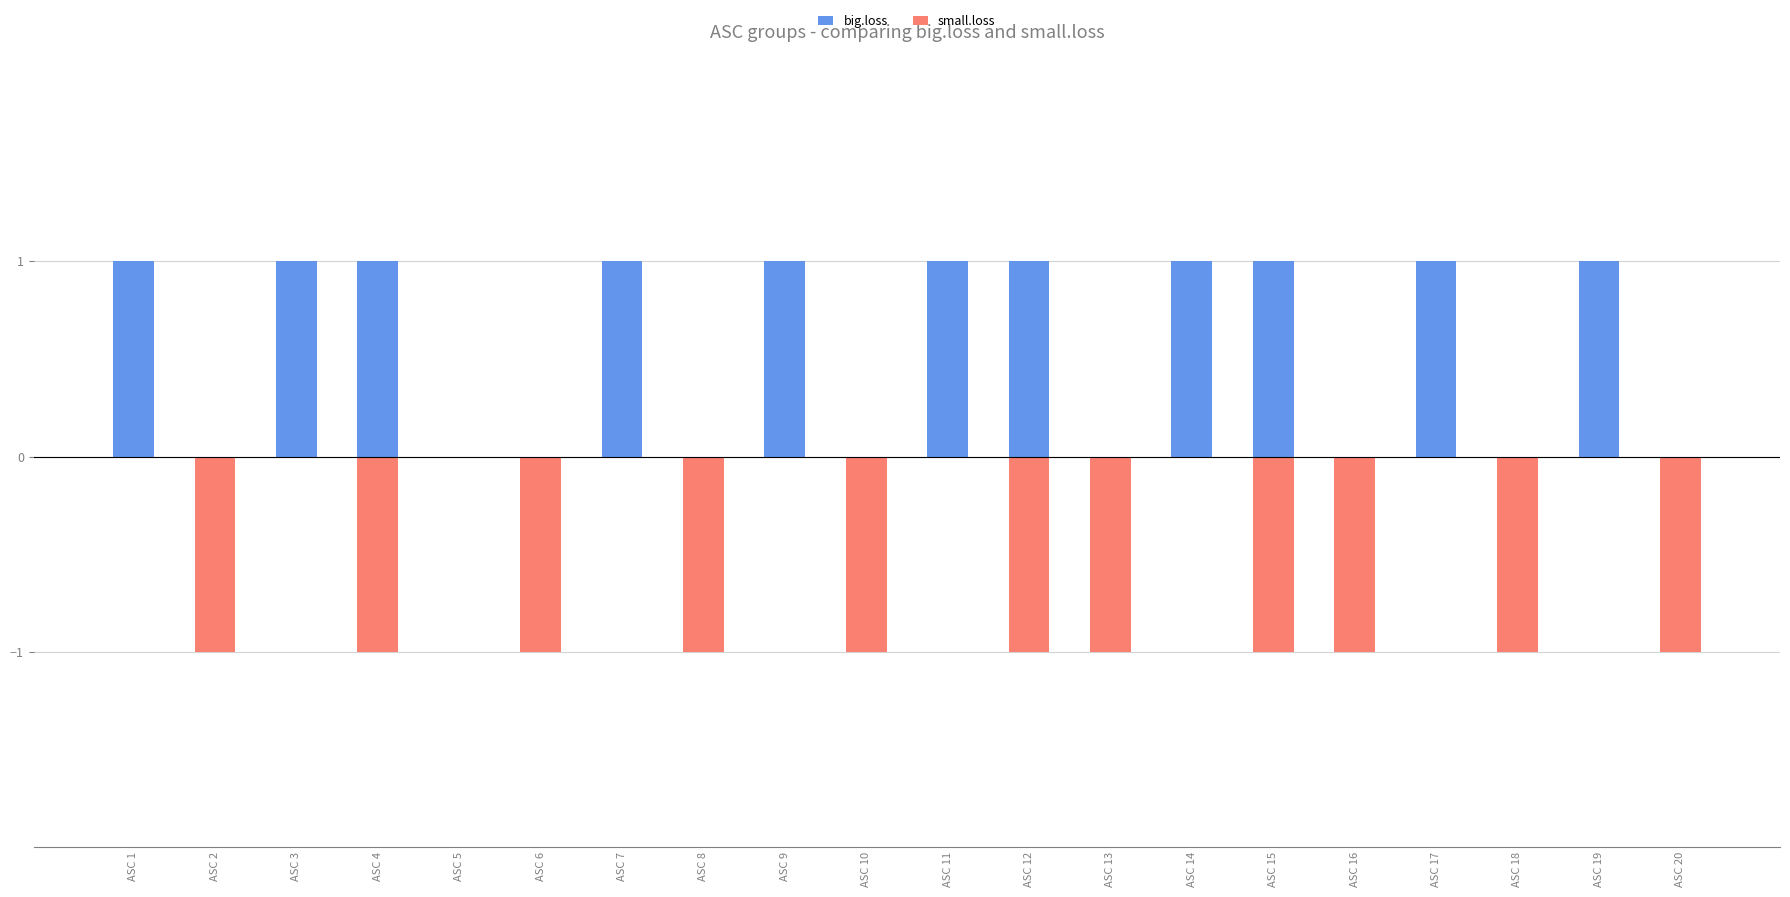

Between ASC 5 and ASC 17, which series saw the biggest shift?

big.loss